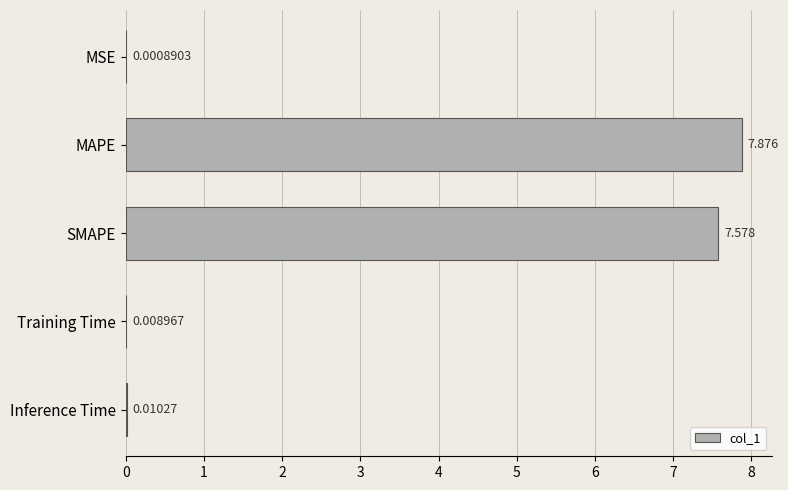

At which category does the chart reach its peak across all series?

MAPE